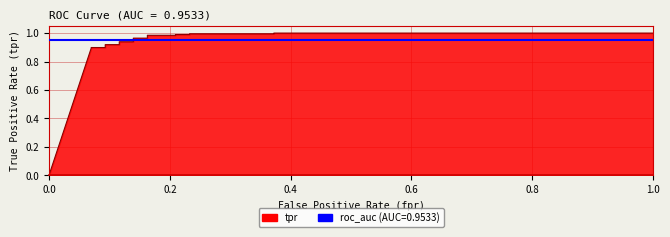

What is the greatest value displayed?

1.0